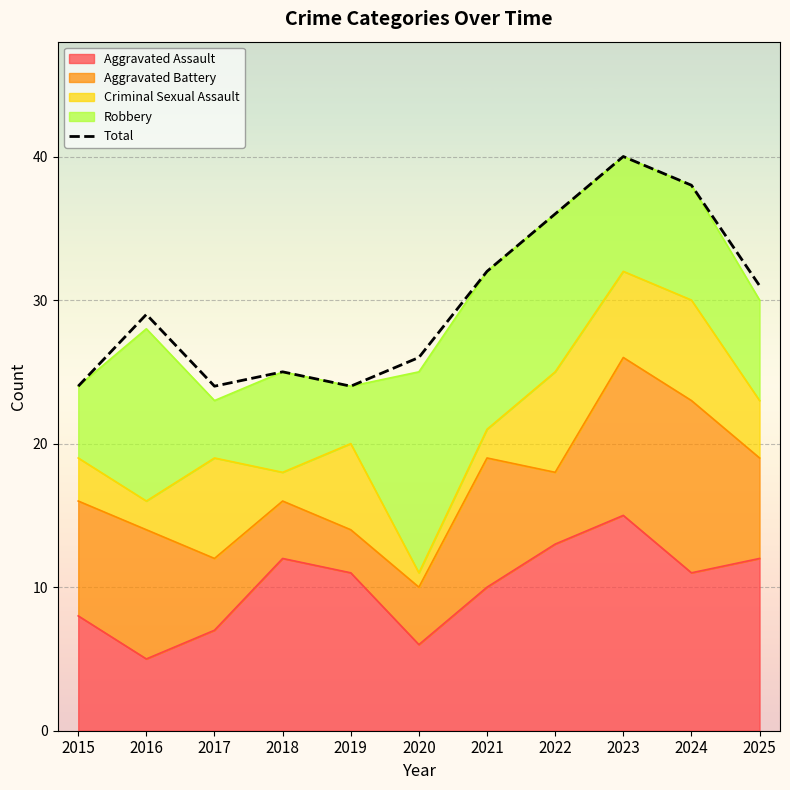

Reading right to left, list all the values displayed in this chart.

31	38	40	36	32	26	24	25	24	29	24